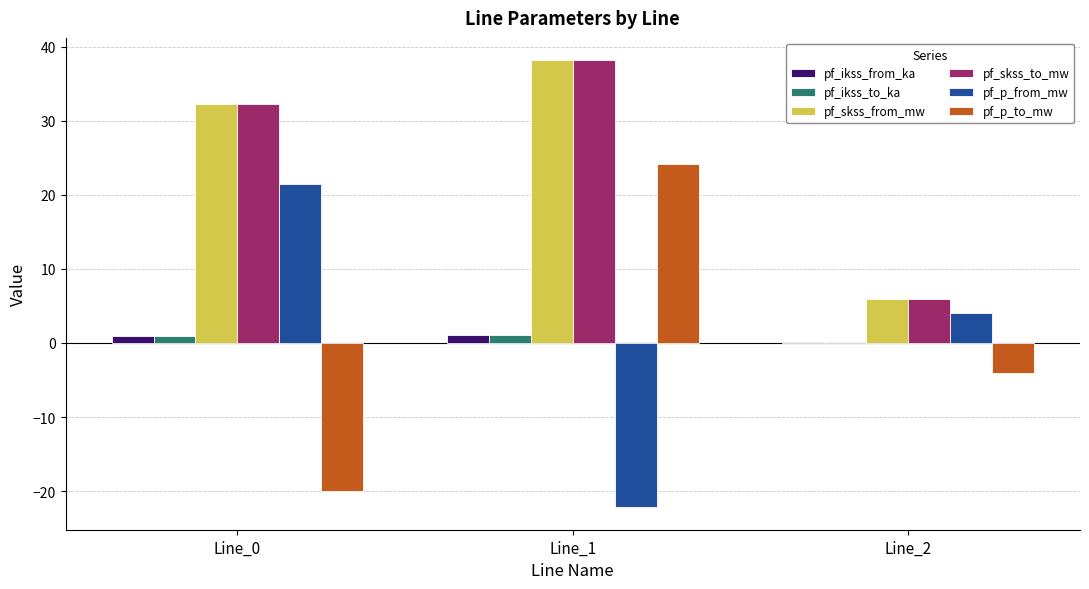

What is the sum of all pf_ikss_from_ka values?

2.2